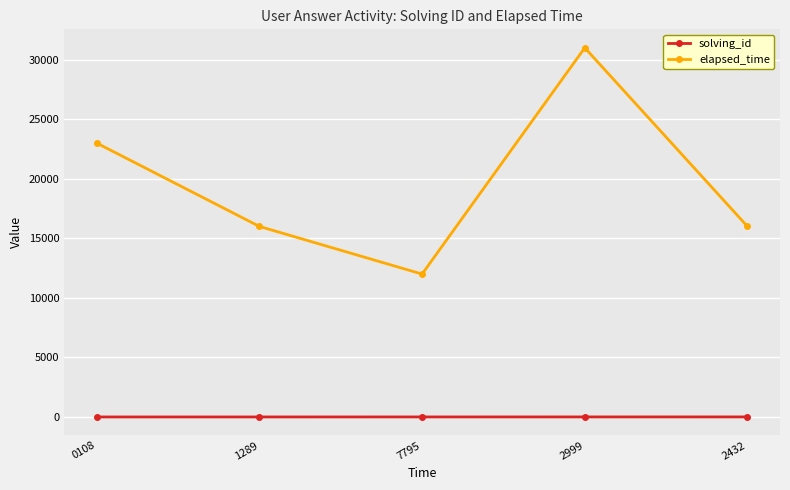

Which series has the widest spread of values?

elapsed_time